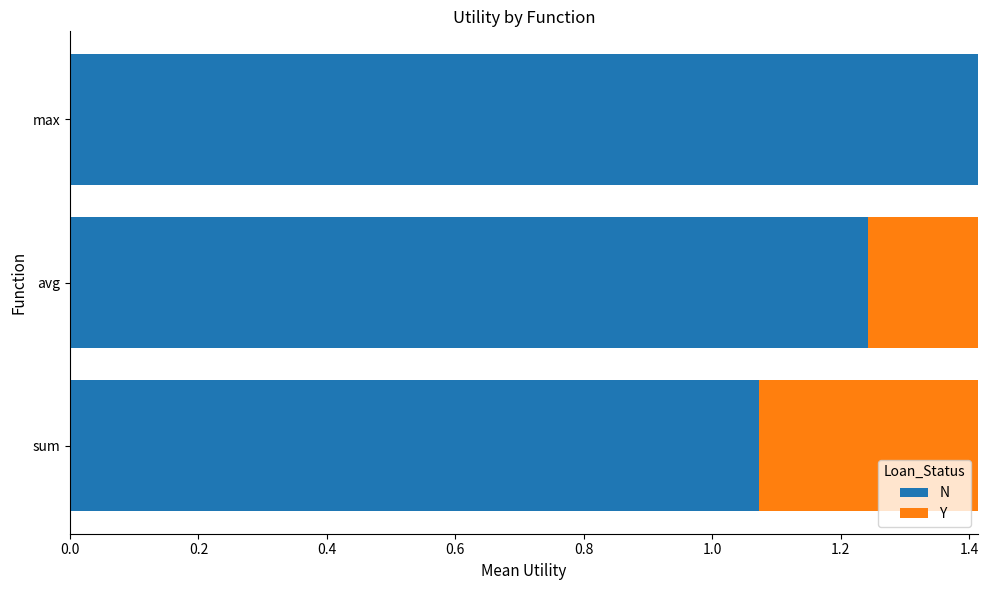

The value of N at sum is 0.3. True or false?

False